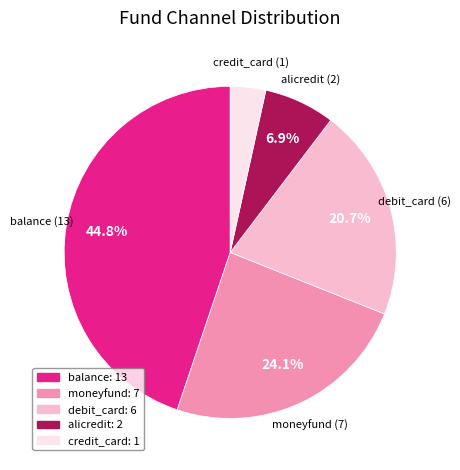

How many segments does this pie chart have?

5